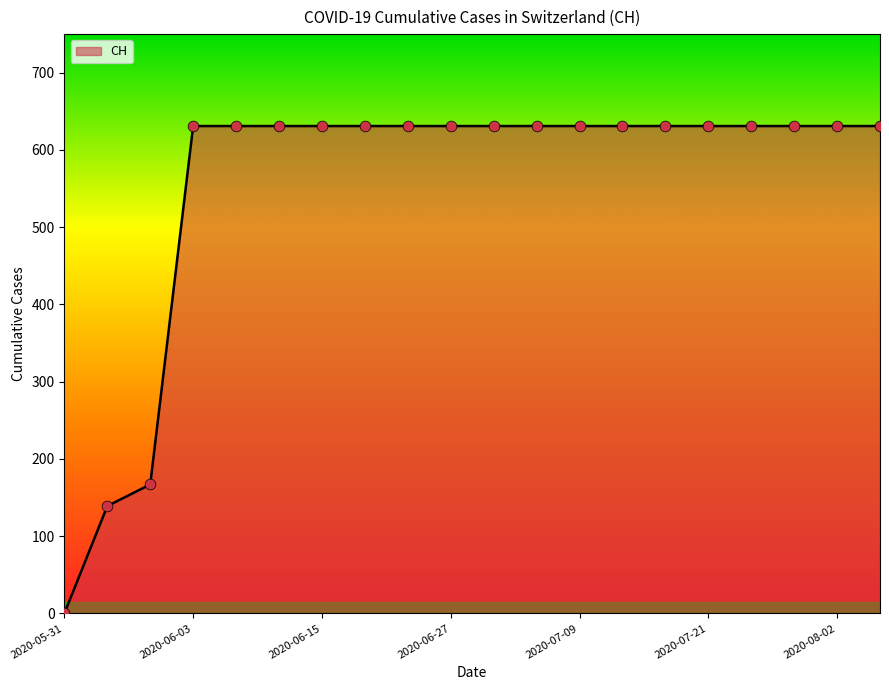

What is the greatest value displayed?

631